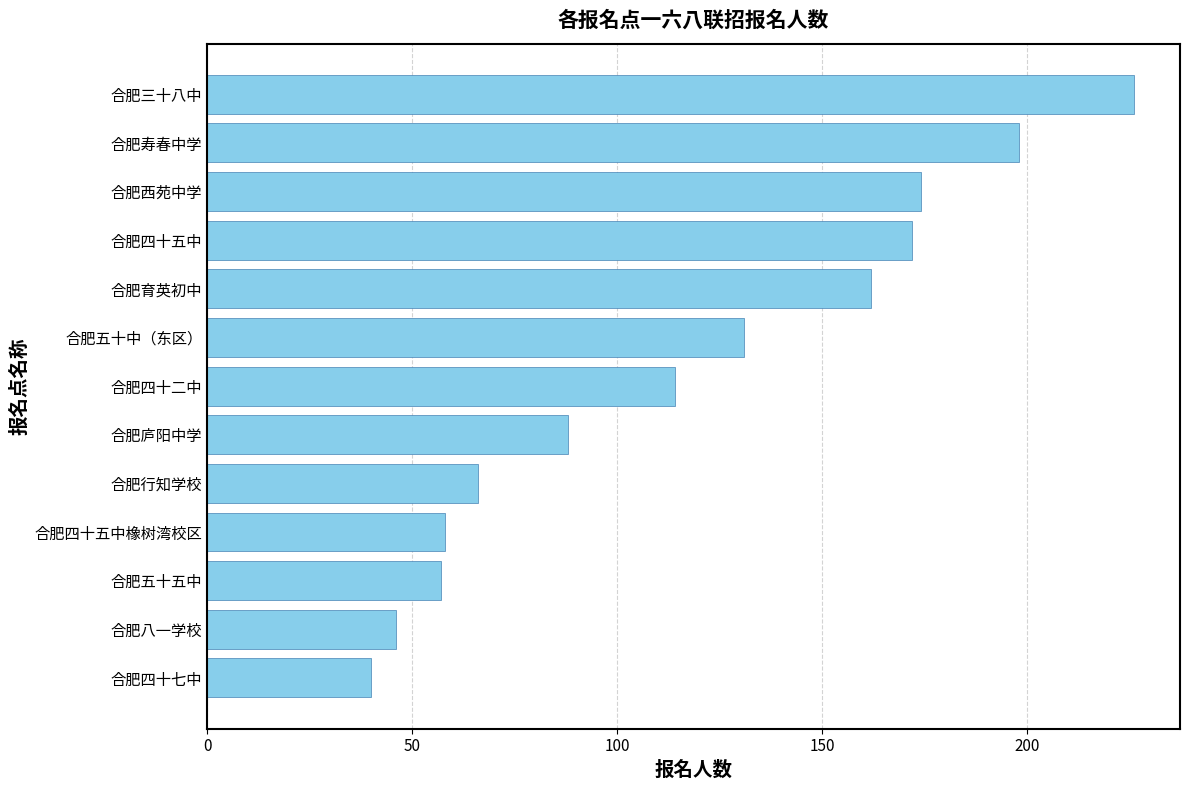

What is the average value?

118